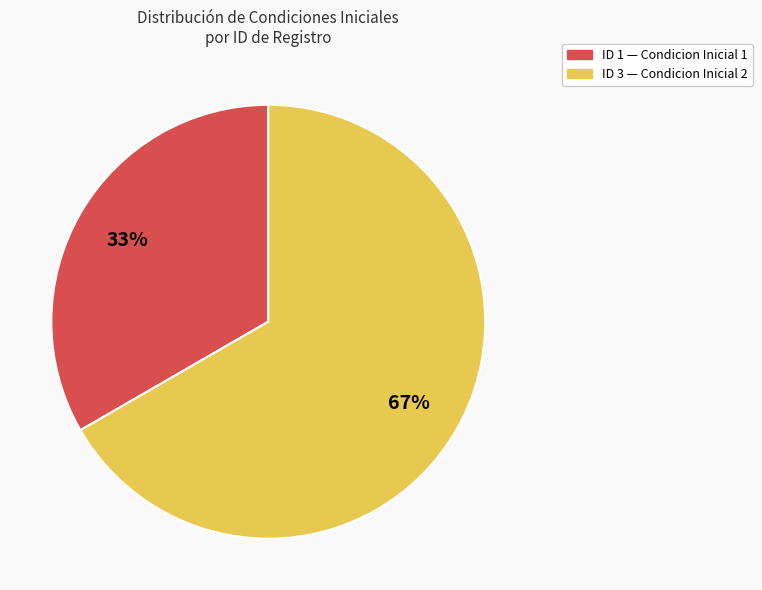

To the nearest percent, what is the average slice percentage?

50%